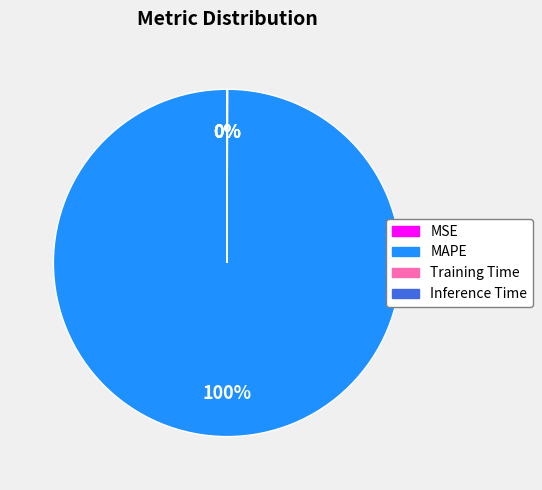

What is the largest slice in the pie chart?

MAPE